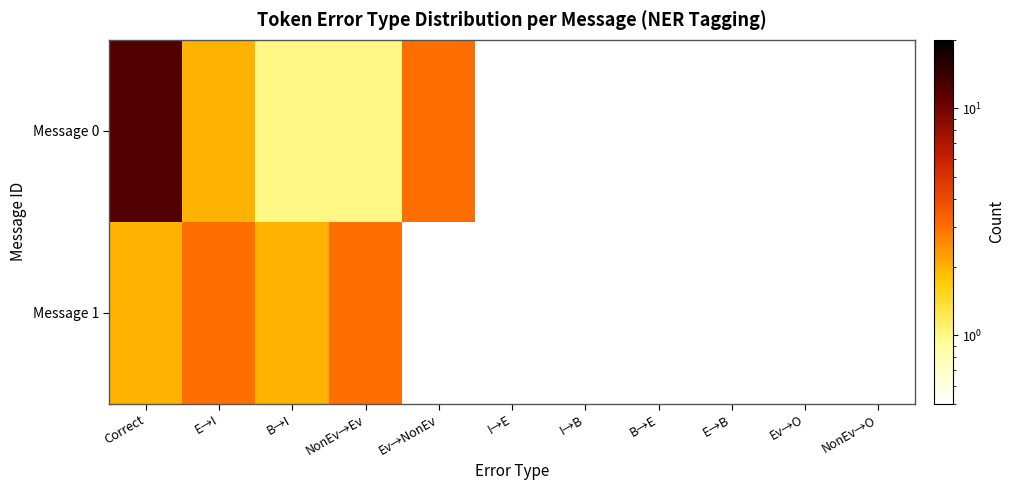

List the series in order of their peak value, highest first.

Message 0, Message 1